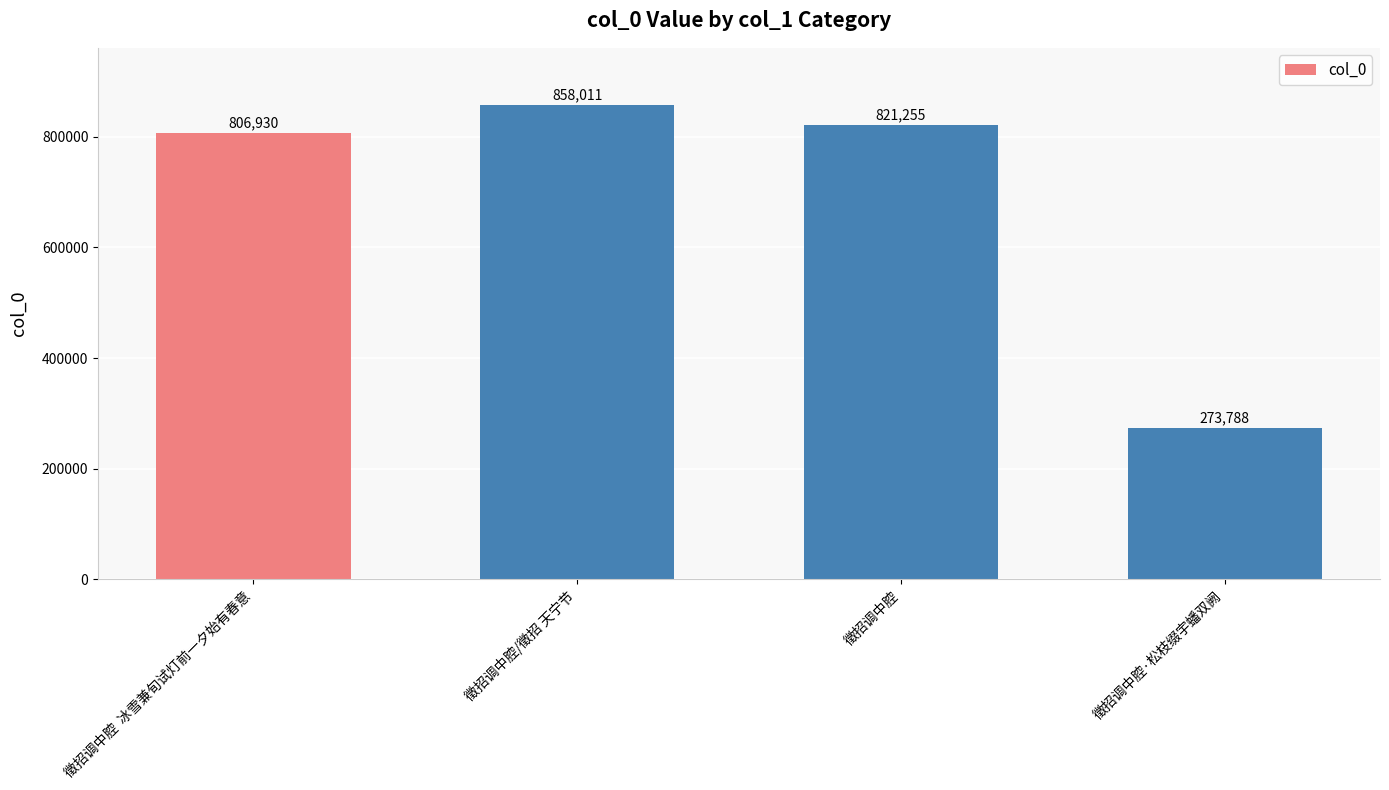

Which category has the highest value across all series?

徵招调中腔/徵招 天宁节